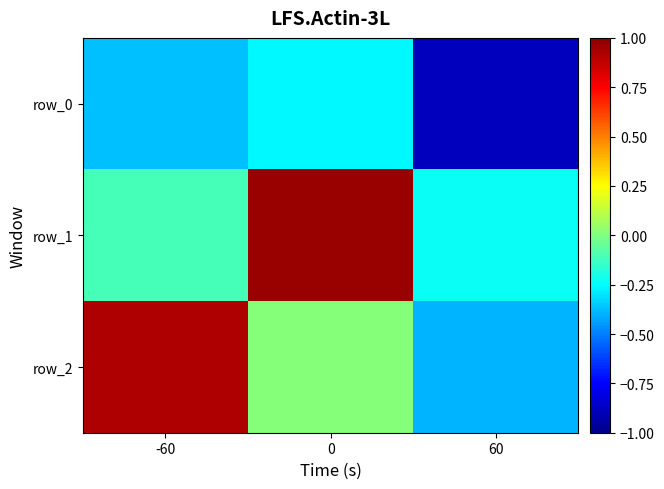

How many data points does each series have?

3